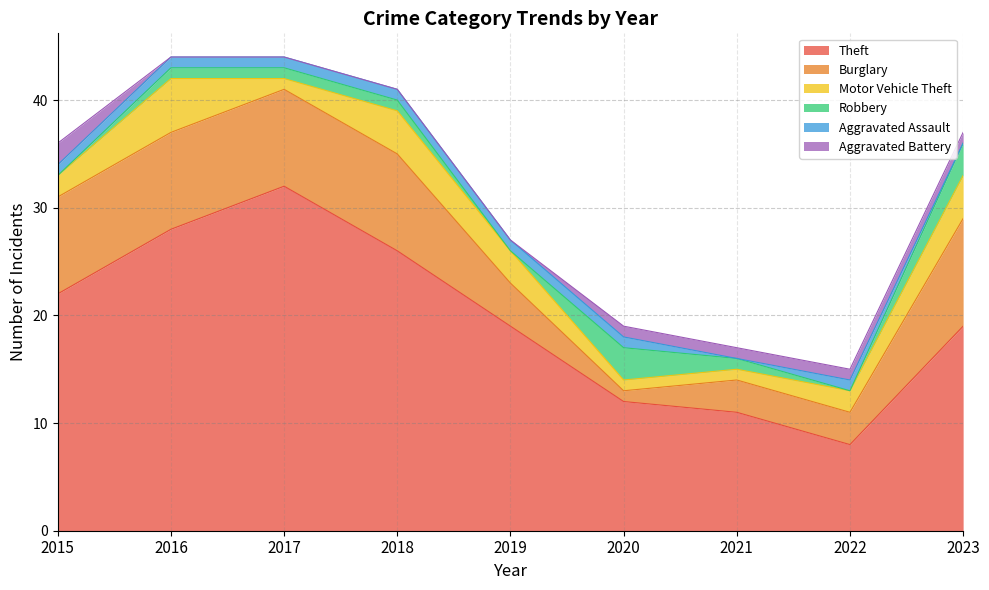

Which category has the highest value in the Aggravated Assault series?

2015